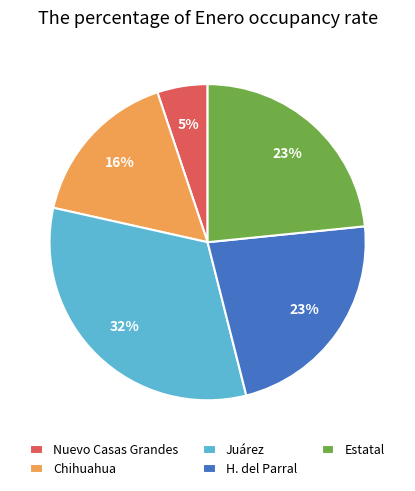

Combined, do Nuevo Casas Grandes and H. del Parral account for over 50%?

No